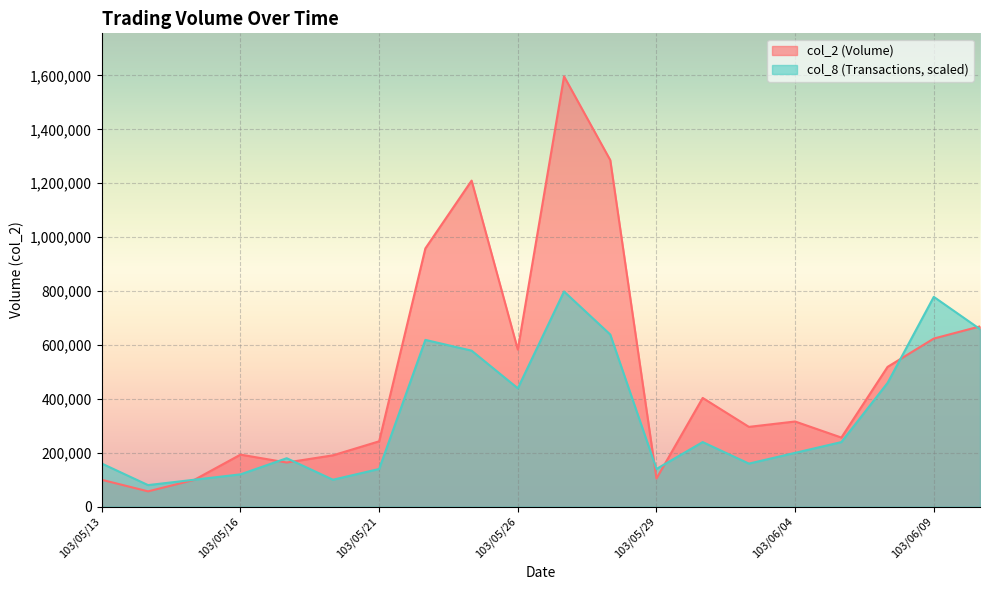

Which series ends up on top after the final intersection of col_2 and col_8?

col_2